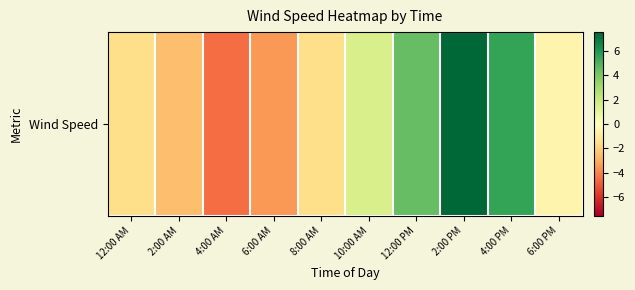

What is the change in value from 6:00 AM to 2:00 PM?

+11.0